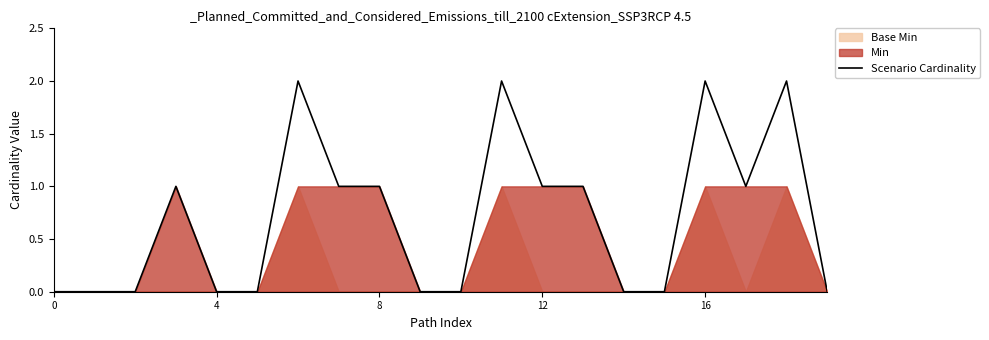

True or false: the data has more than 1 interior local peaks.

True